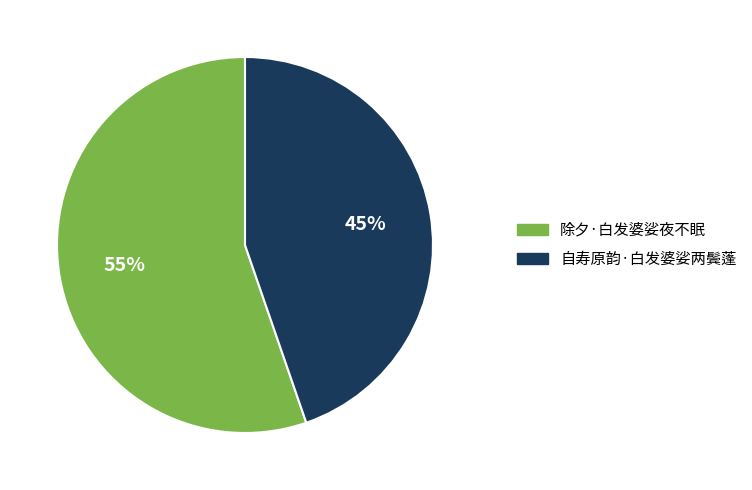

What is the largest slice in the pie chart?

除夕·白发婆娑夜不眠